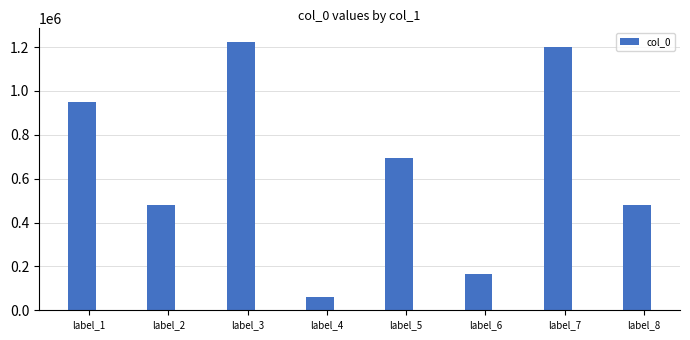

What is the value of the 4th bar from the left?

59537